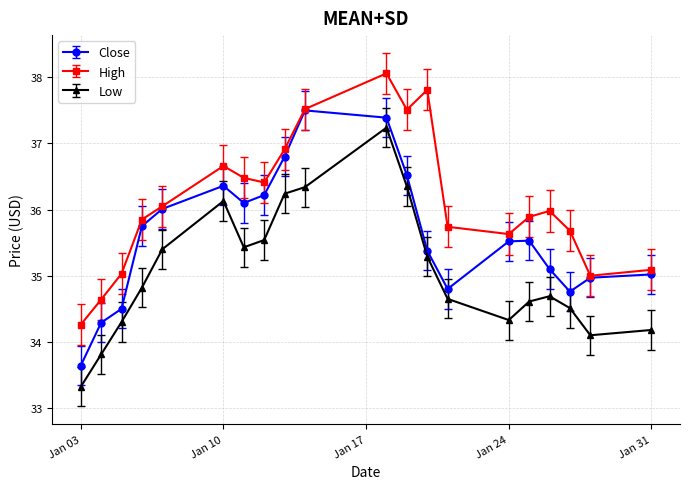

What is the value of the High point at the 9th from the left?

36.9